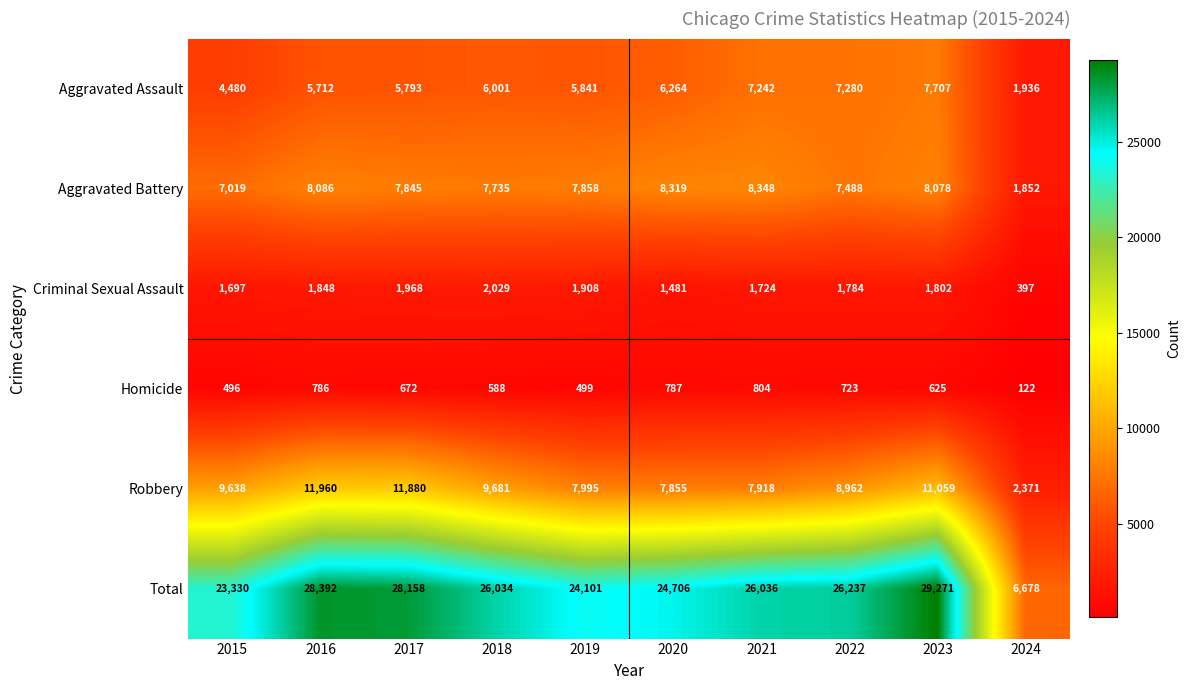

What is the difference between the Robbery values at 2016 and 2018?

2279